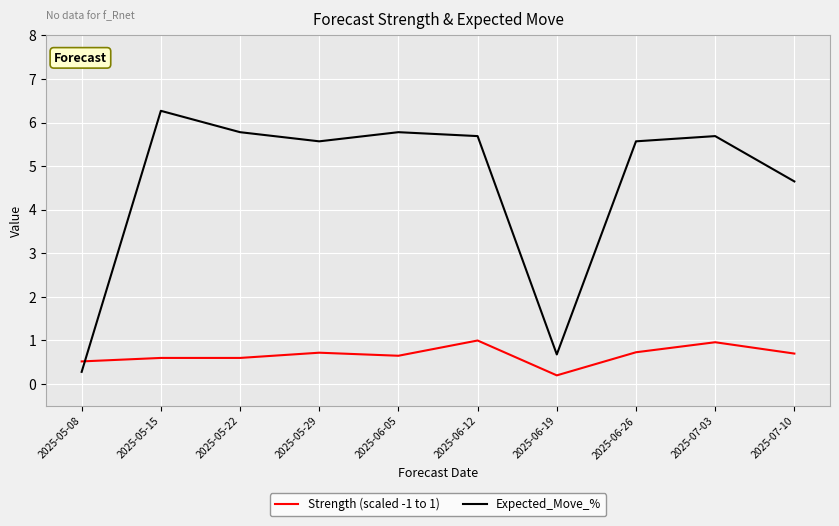

What is the difference between the maximum and second lowest values in the Expected_Move_% series?

5.6